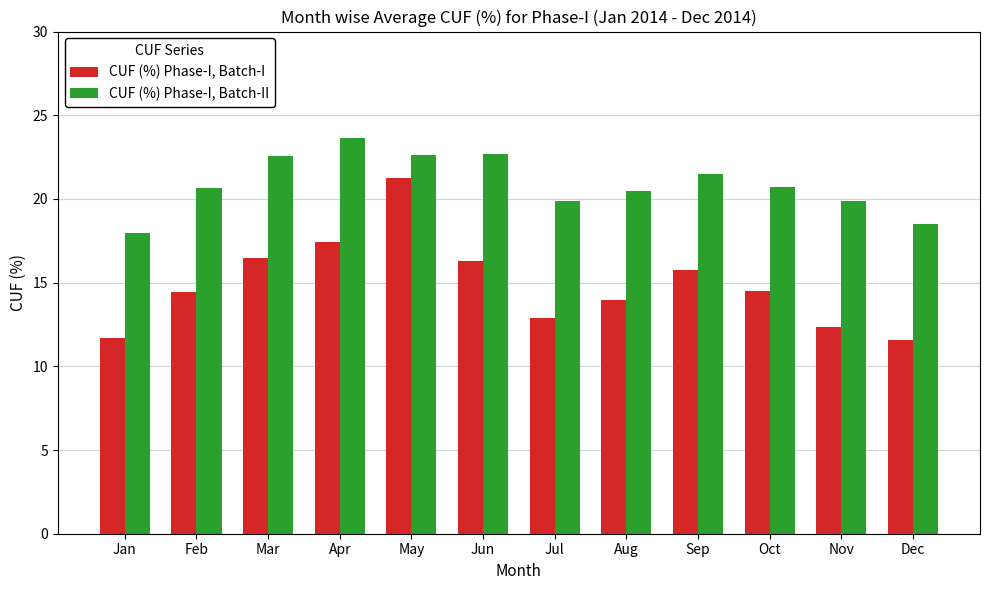

The value of CUF (%) Phase-I, Batch-I at Jun is 10.5. True or false?

False